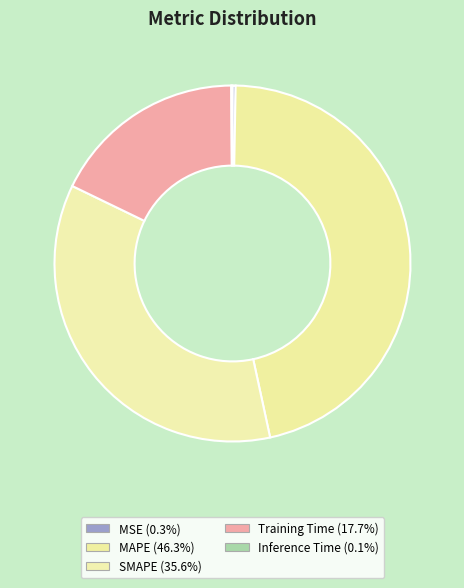

How many slices are in this pie chart?

5